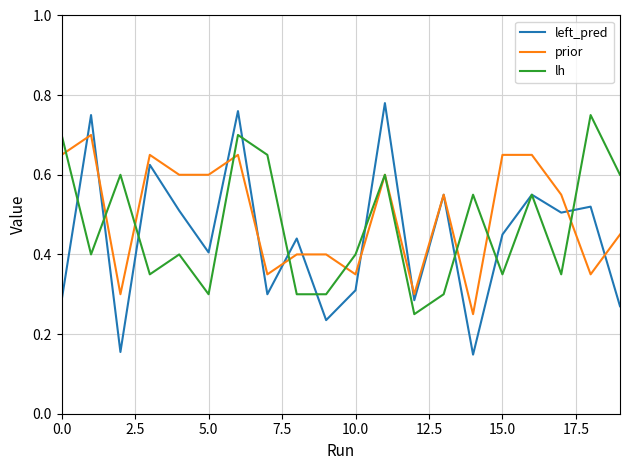

Which series has the widest spread of values?

left_pred